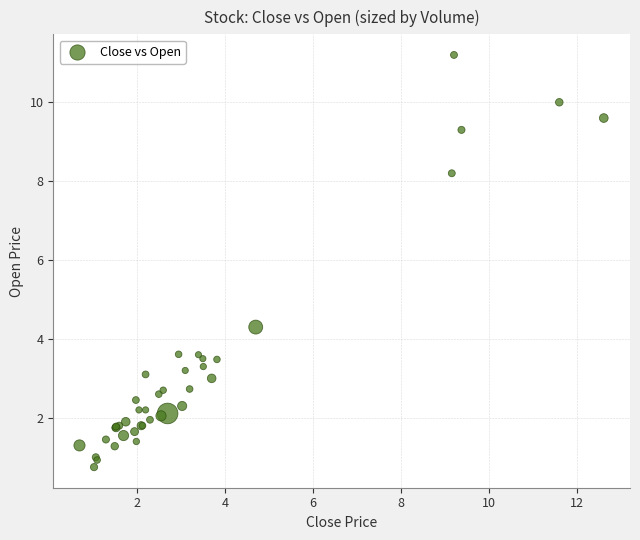

What Y value in the scatter plot is closest to 5?

4.3